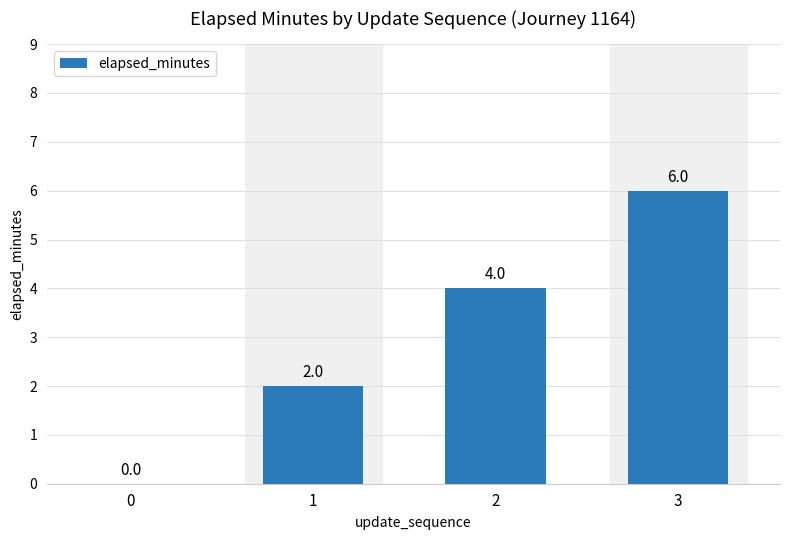

How many values are between 2 and 6?

3